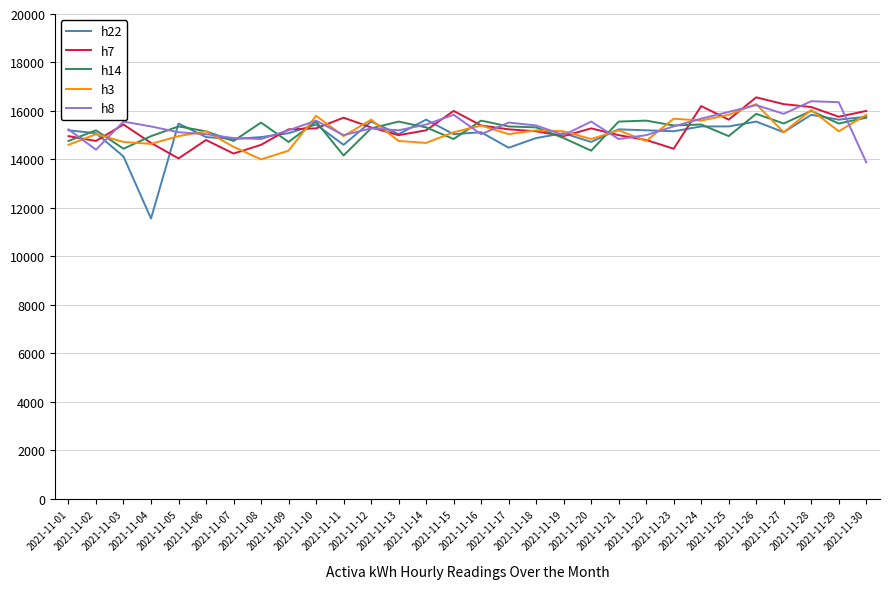

What is the minimum value shown in the chart?

11560